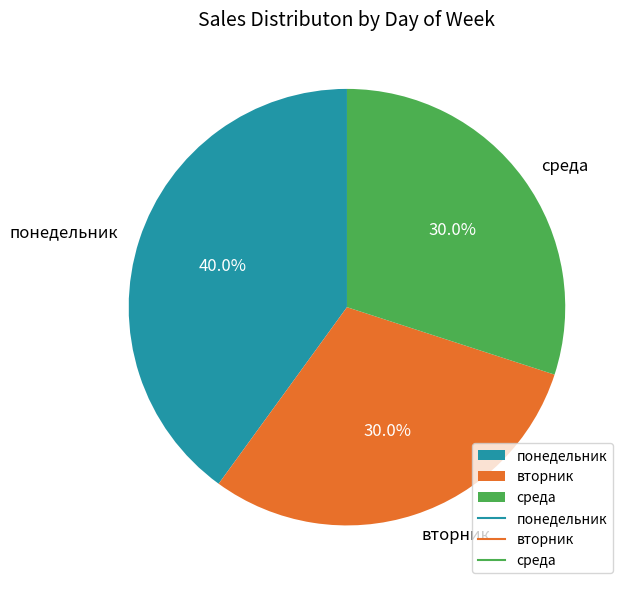

Which category has the biggest portion of the pie?

понедельник